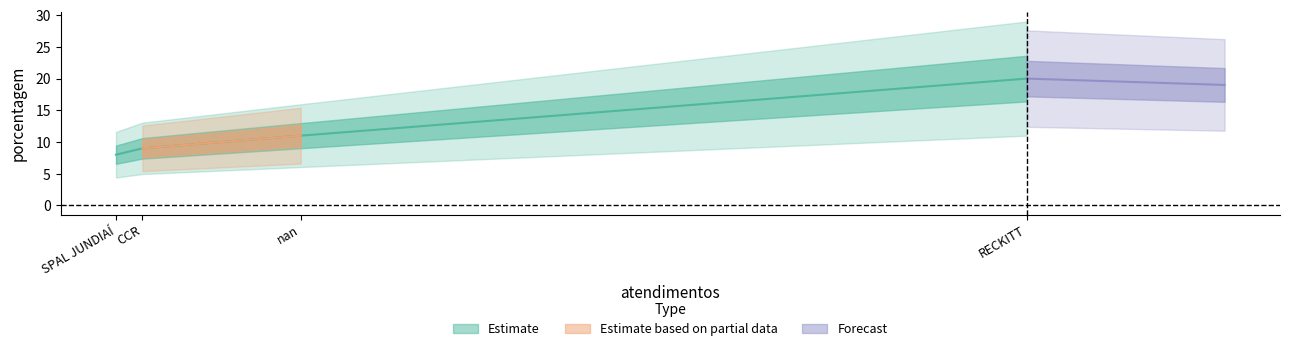

Is this an area chart (filled region under the line)?

No